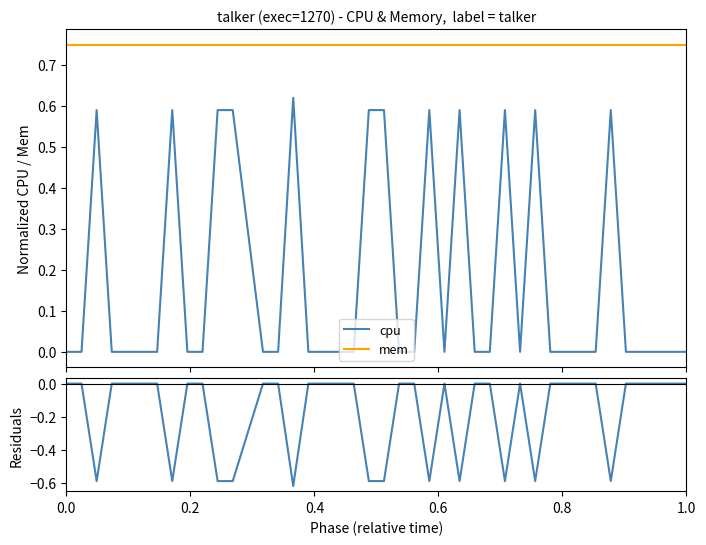

How many lines are shown in the chart?

3